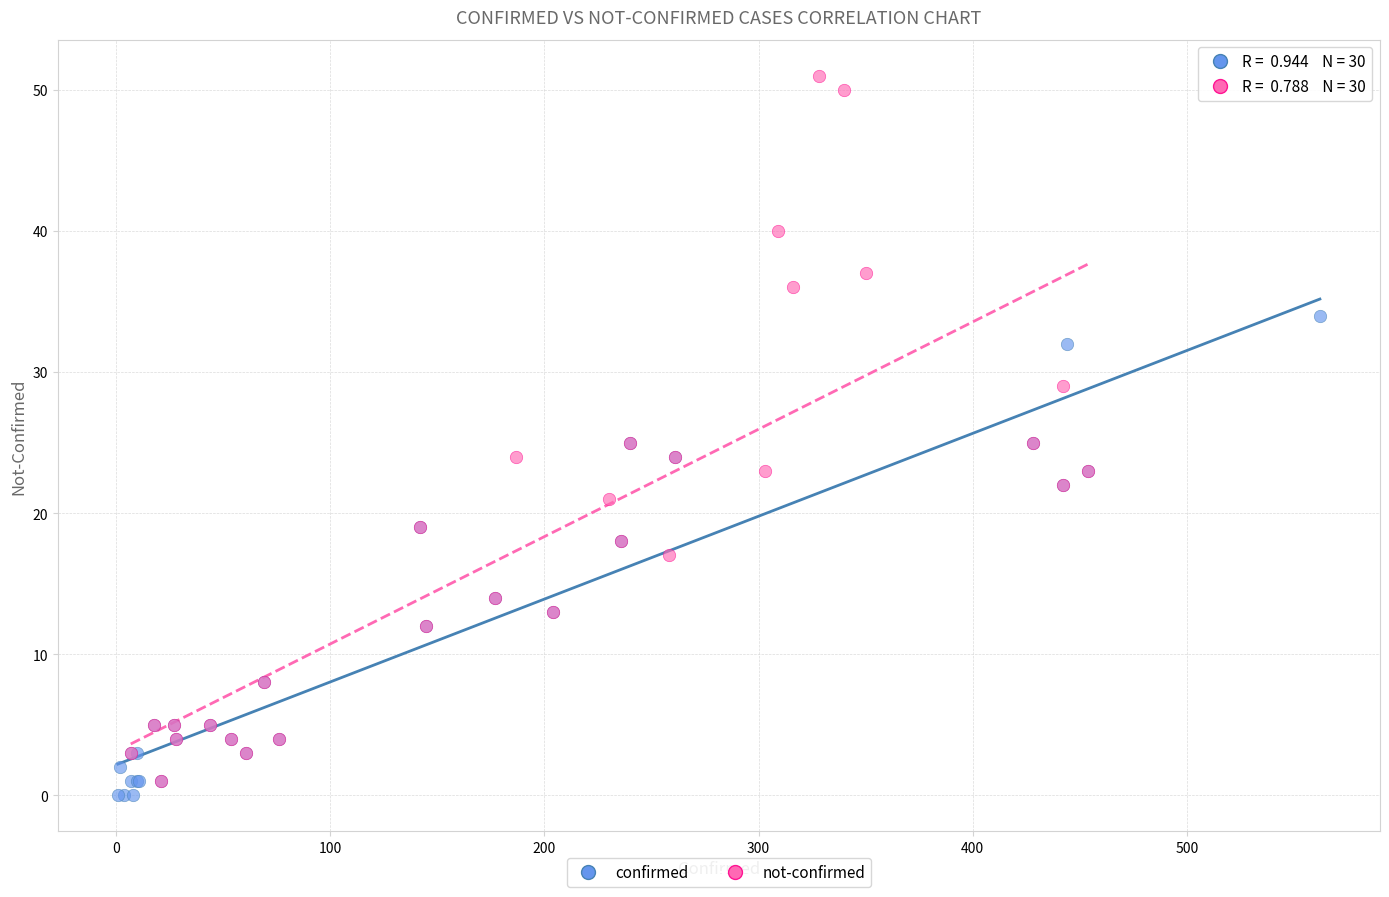

Which series has the widest spread of Y values?

not-confirmed